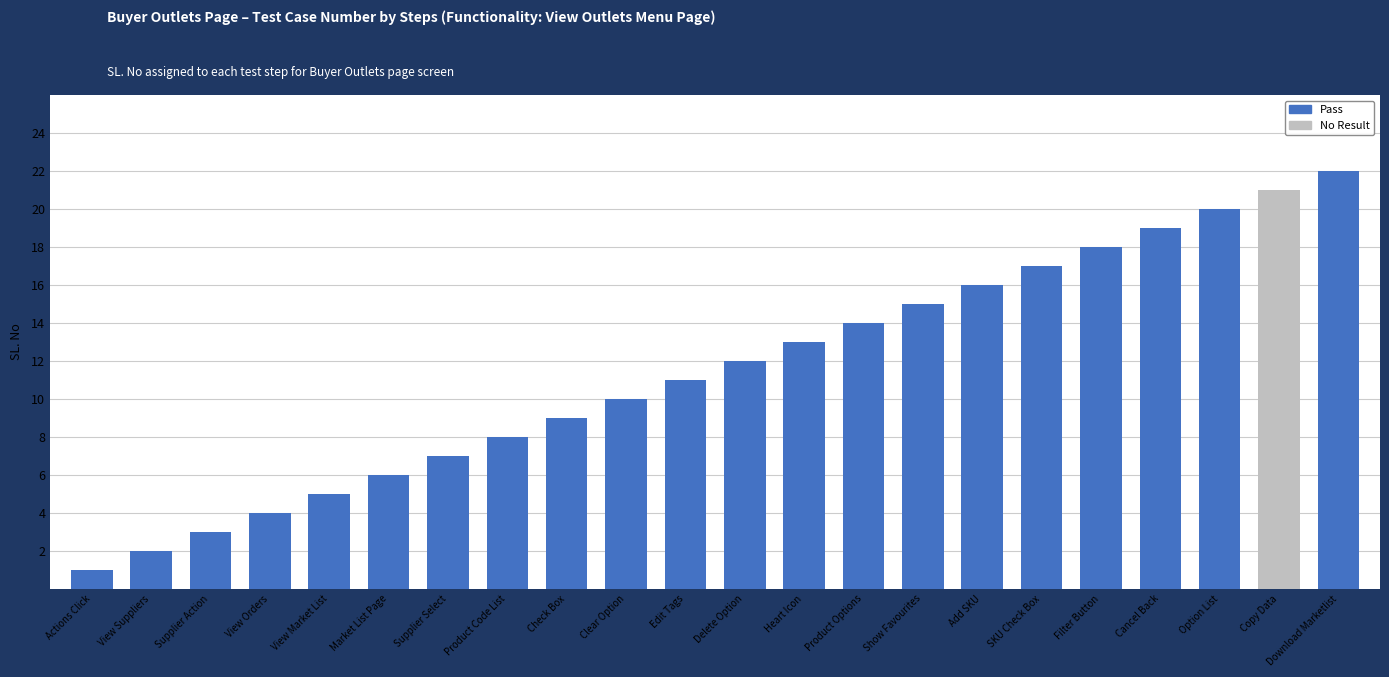

Reading left to right, list all the values displayed in this chart.

1	2	3	4	5	6	7	8	9	10	11	12	13	14	15	16	17	18	19	20	21	22